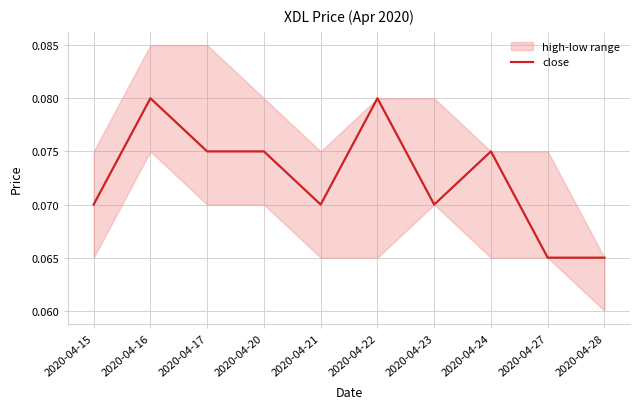

Reading right to left, what are all the values shown in this chart?

0.1	0.1	0.1	0.1	0.1	0.1	0.1	0.1	0.1	0.1